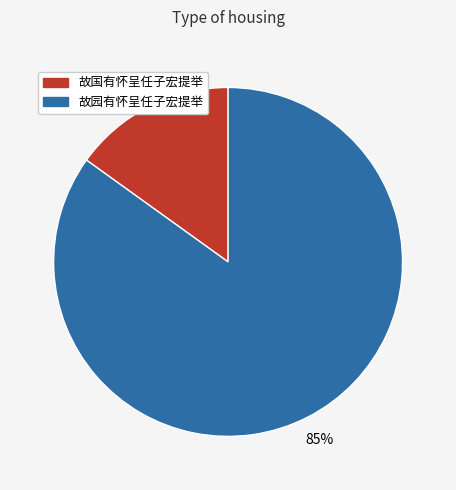

Which slice represents more than half of the pie?

故园有怀呈任子宏提举